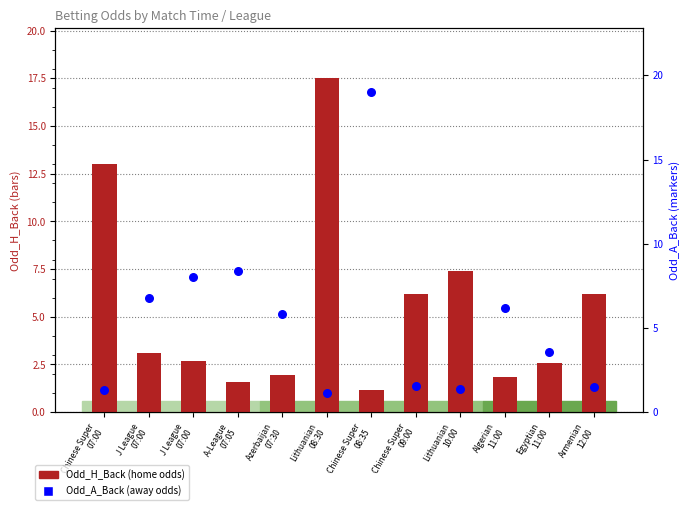

What are all the series names shown in the legend?

Odd_H_Back, Odd_A_Back